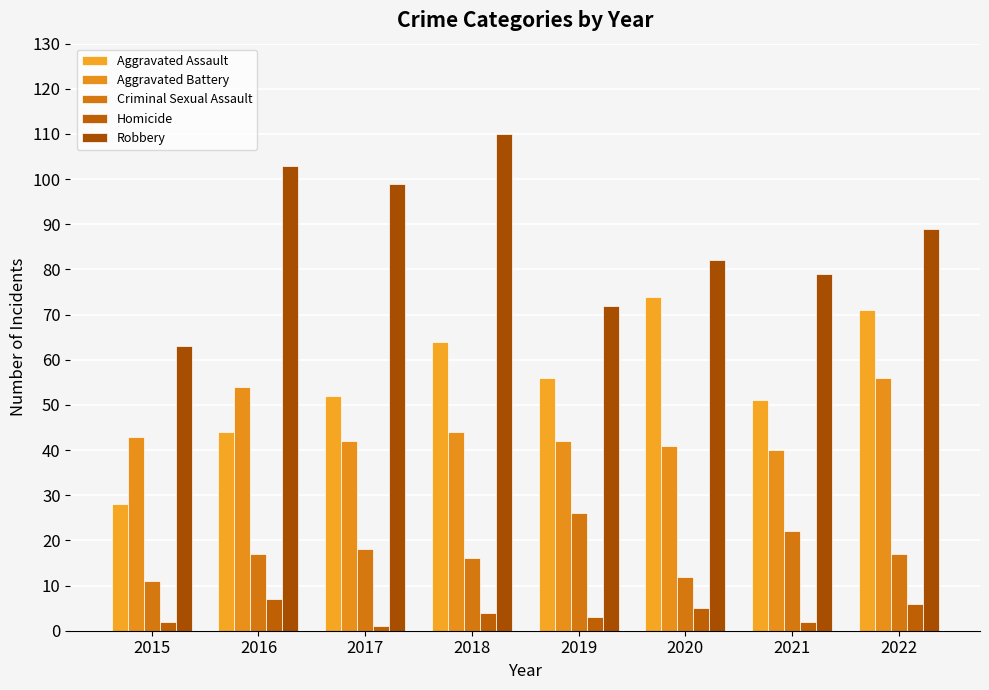

Reading right to left, list all the values displayed in this chart.

Aggravated Assault: 71	51	74	56	64	52	44	28
Aggravated Battery: 56	40	41	42	44	42	54	43
Criminal Sexual Assault: 17	22	12	26	16	18	17	11
Homicide: 6	2	5	3	4	1	7	2
Robbery: 89	79	82	72	110	99	103	63